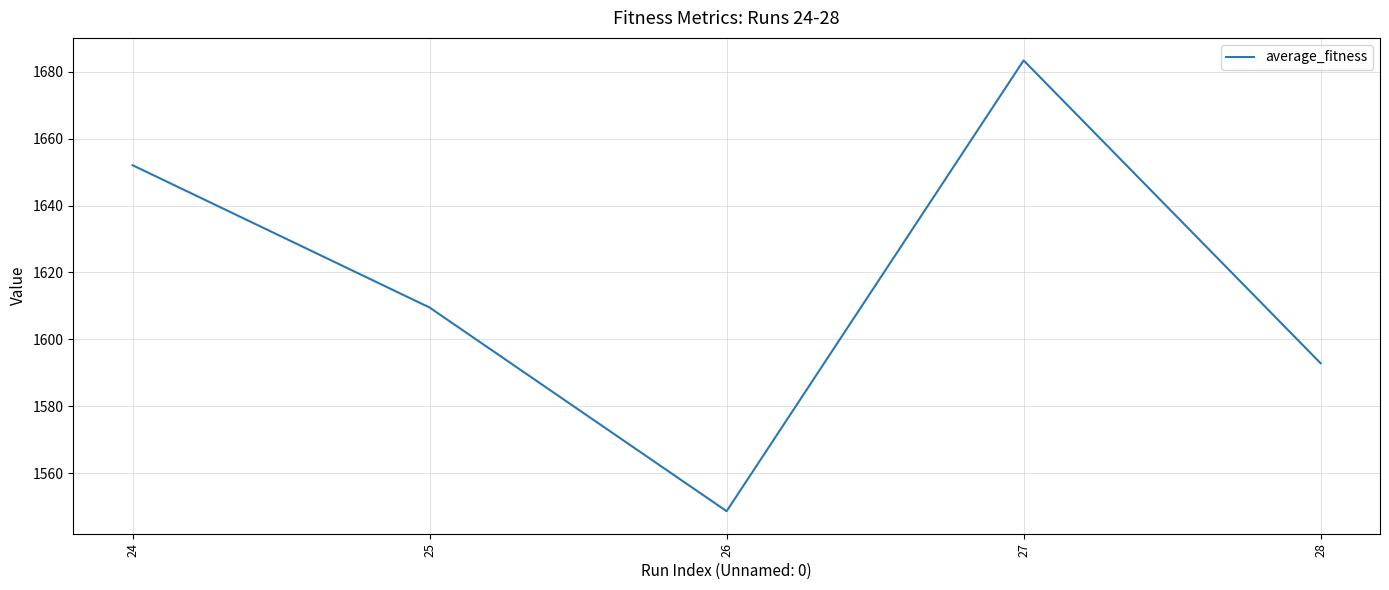

Which has a higher value, 28 or 24?

24